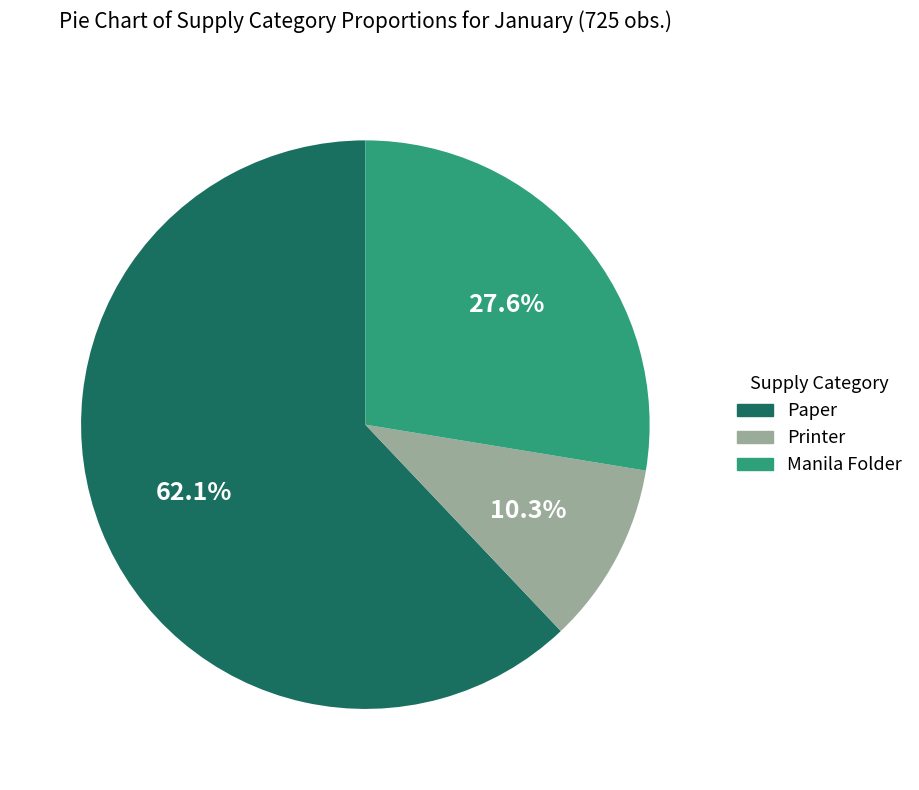

What is the ratio of the value at Paper to the value at Manila Folder?

2.2